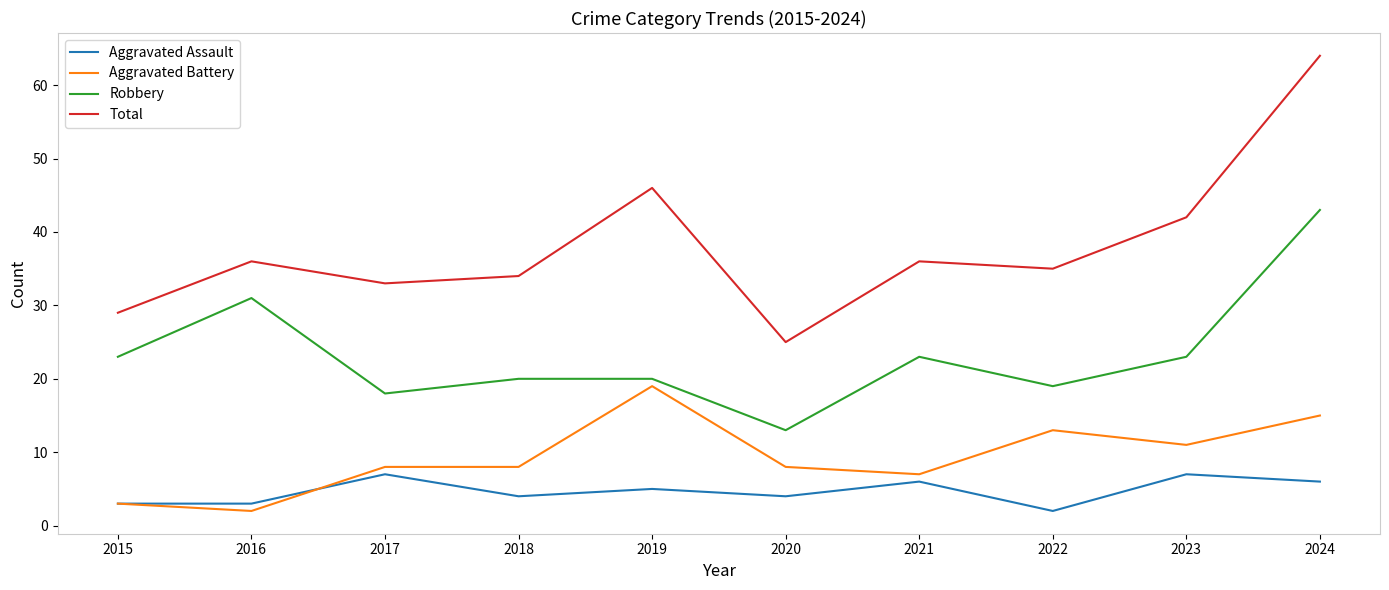

True or false: Aggravated Assault and Robbery cross at least once.

False